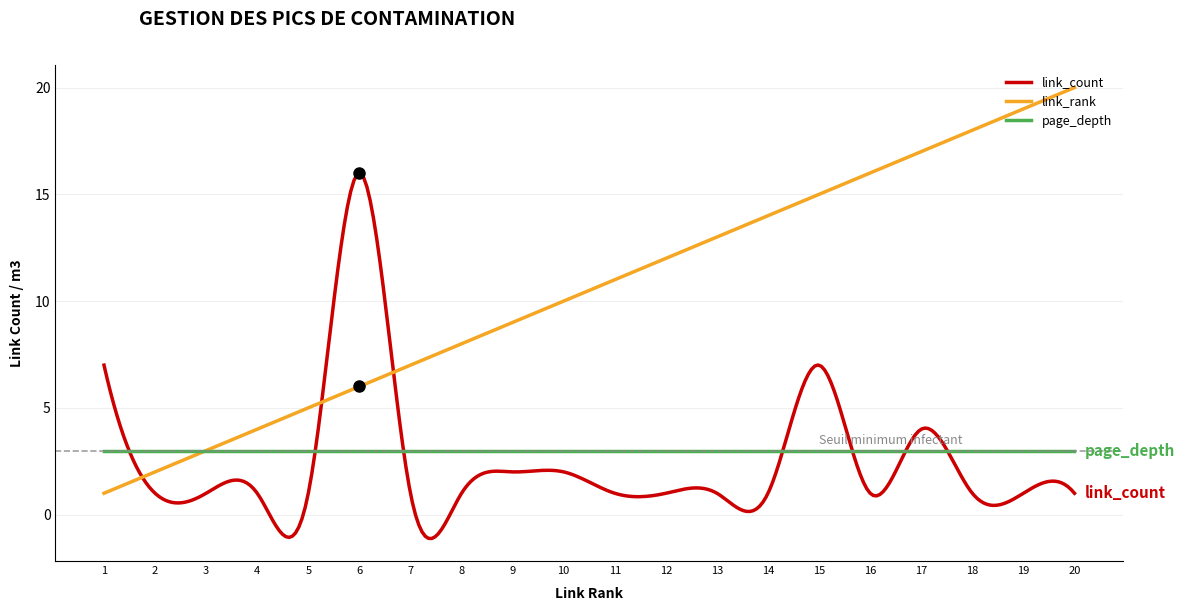

Which series has the widest spread of values?

link_rank